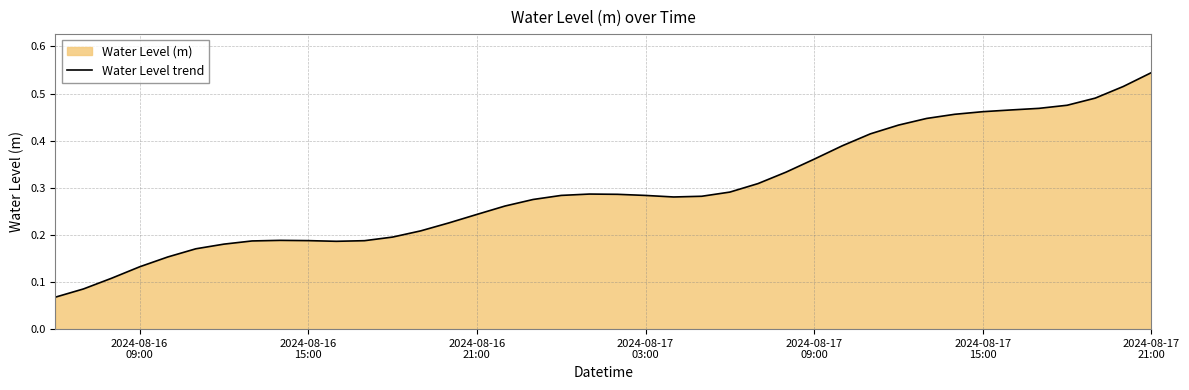

What is the smallest value displayed?

0.1